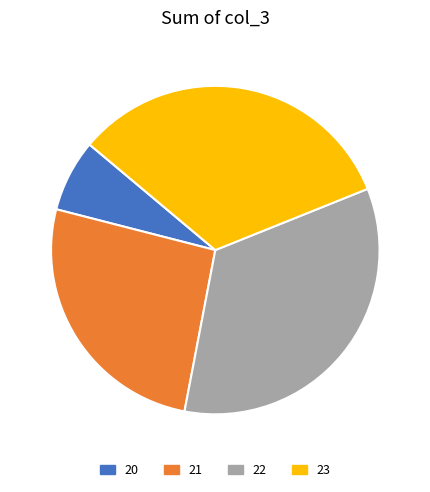

How many segments does this pie chart have?

4